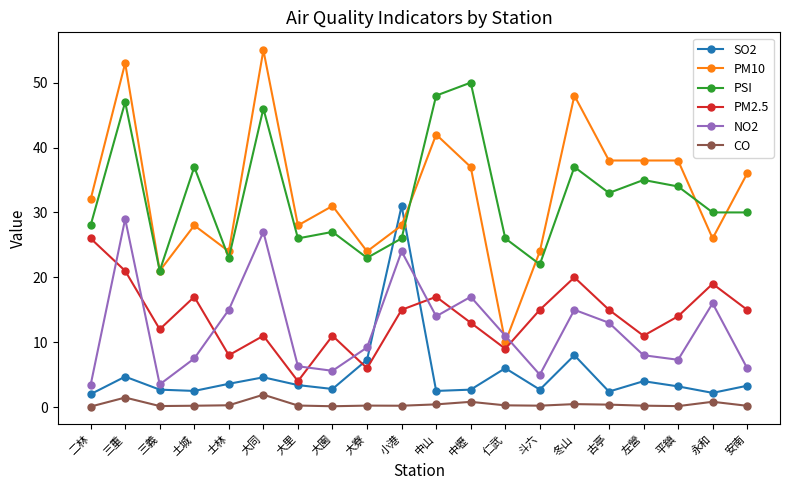

Which series has the largest range (max minus min)?

PM10